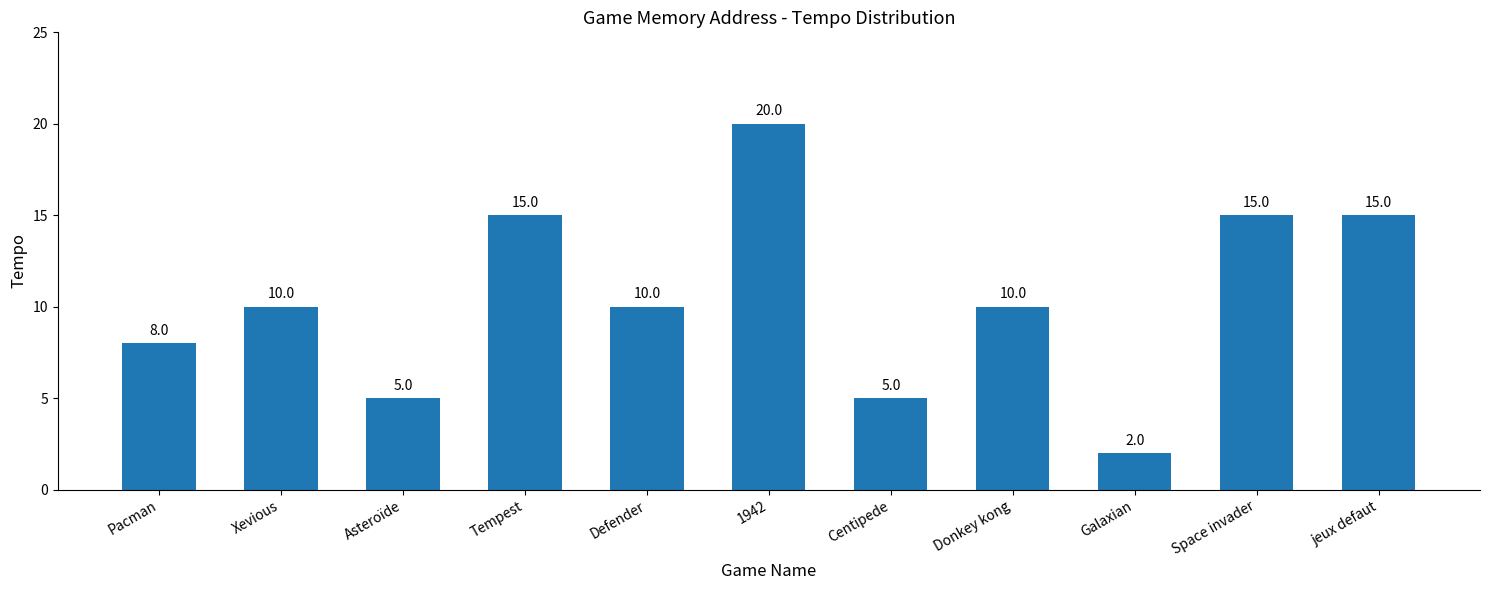

Count the values in the range 5 to 15.

9